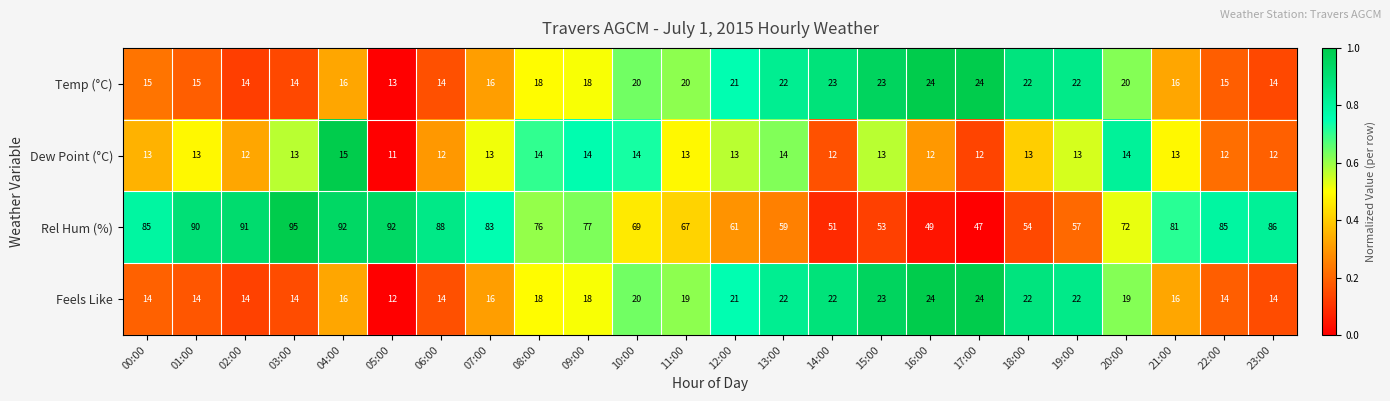

What is the difference between the highest and lowest values at 06:00?

76